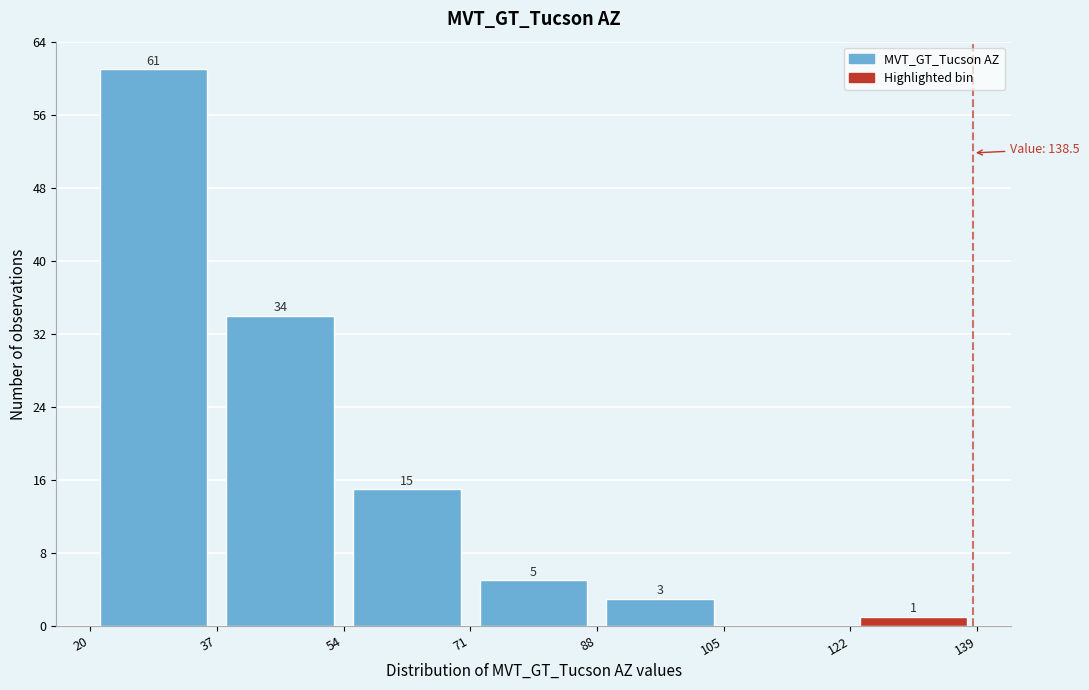

Which range on the x-axis has the tallest bar?

20 to 37